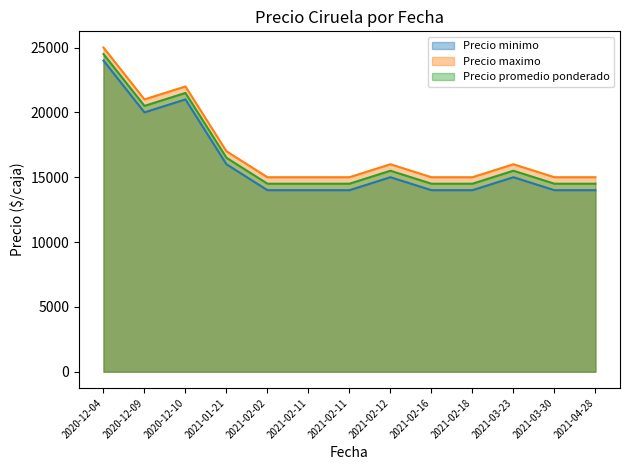

Rank the series by their maximum value, from highest to lowest.

Precio maximo, Precio promedio ponderado, Precio minimo